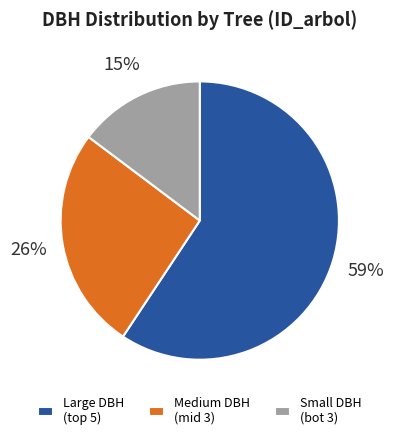

To the nearest percent, what is the average slice percentage?

33%